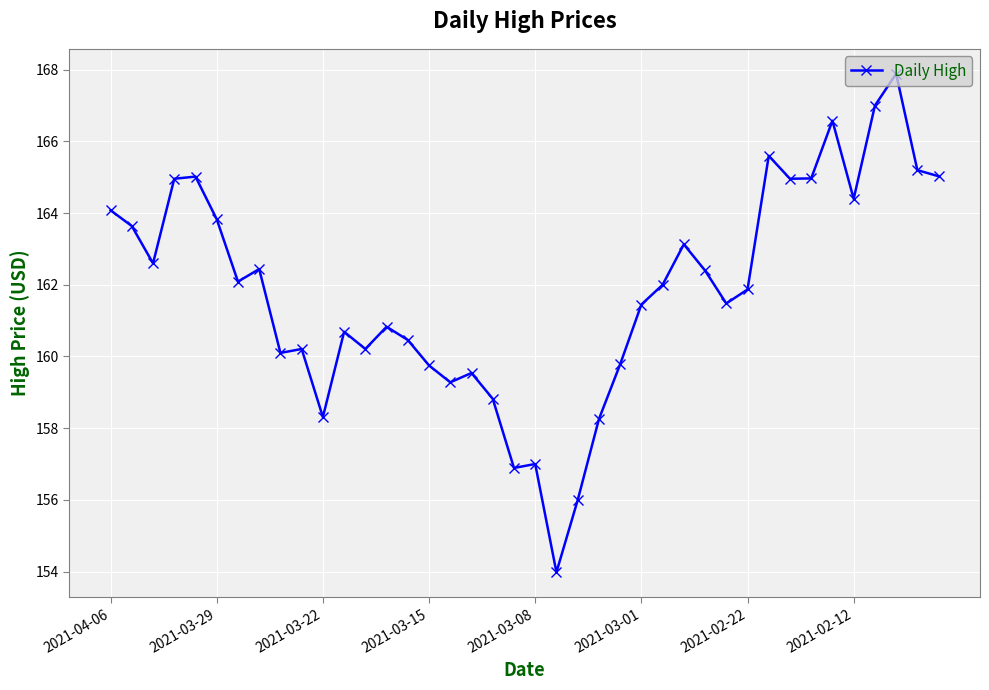

What is the minimum value shown in the chart?

154.0